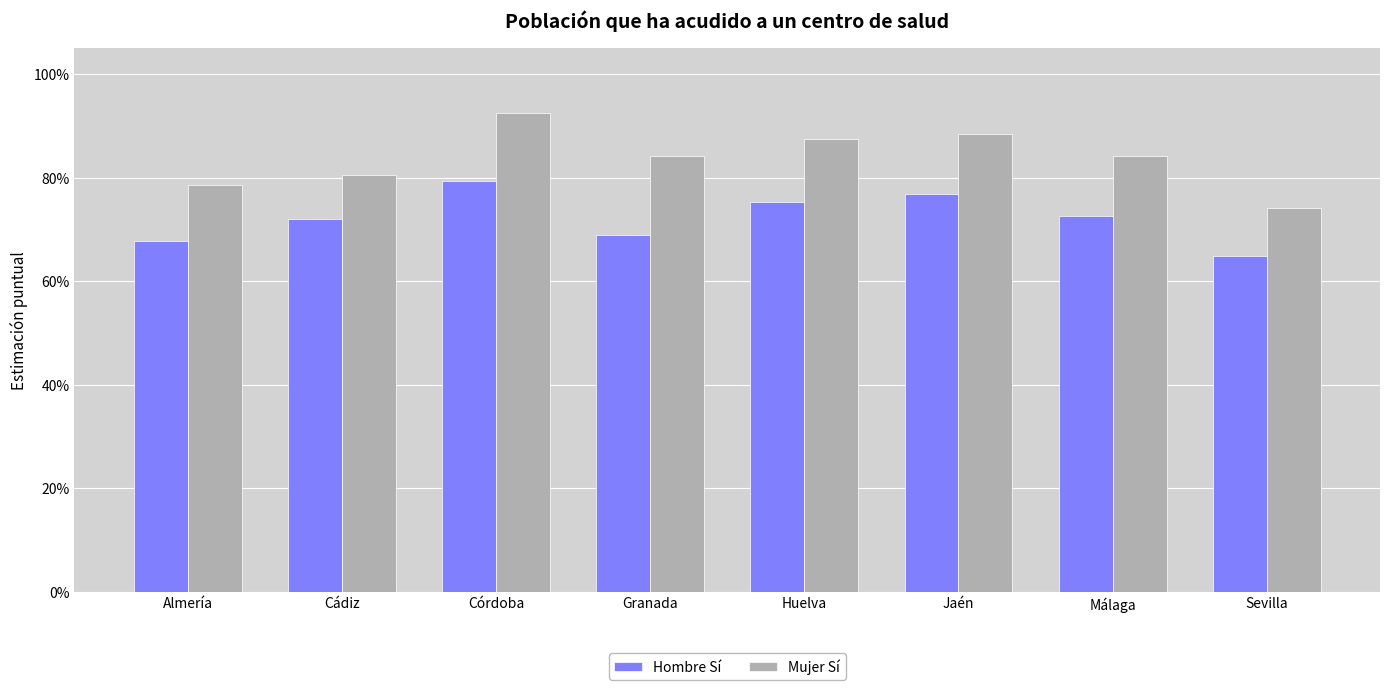

Are the bars grouped side by side (vs. stacked)?

Yes